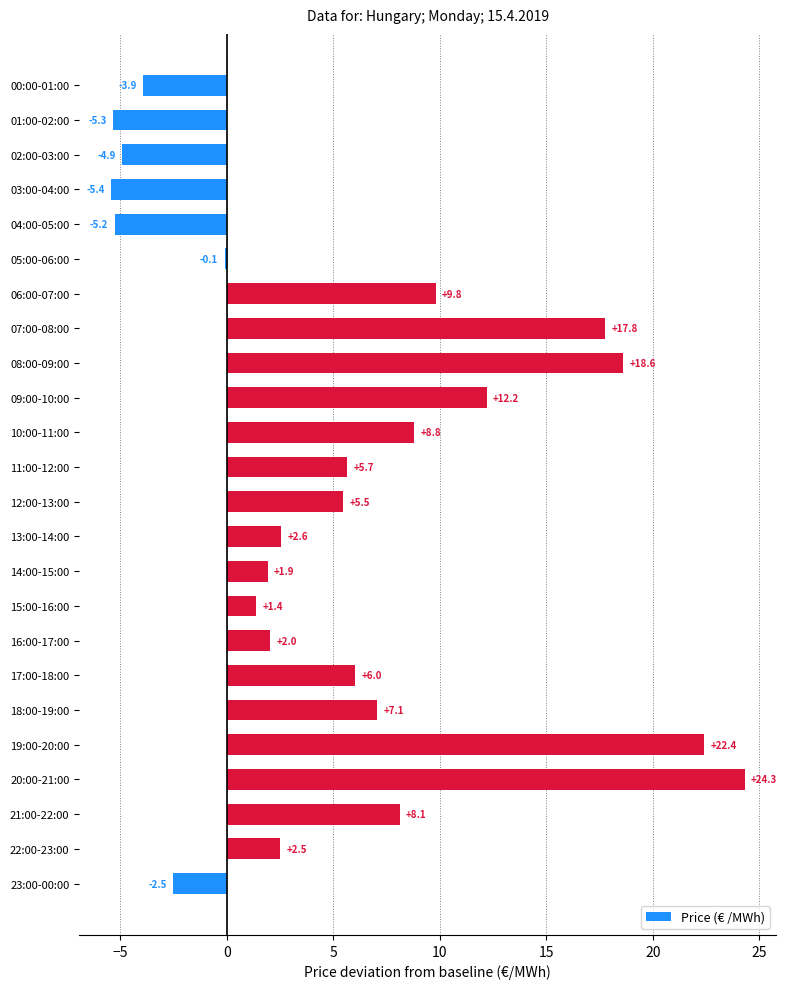

What is the approximate value at 09:00-10:00?

12.2